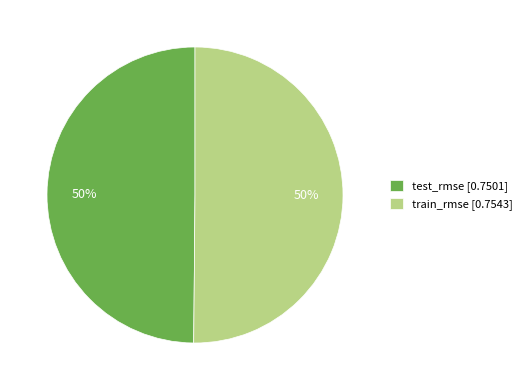

To the nearest percent, what is the average slice percentage?

50%